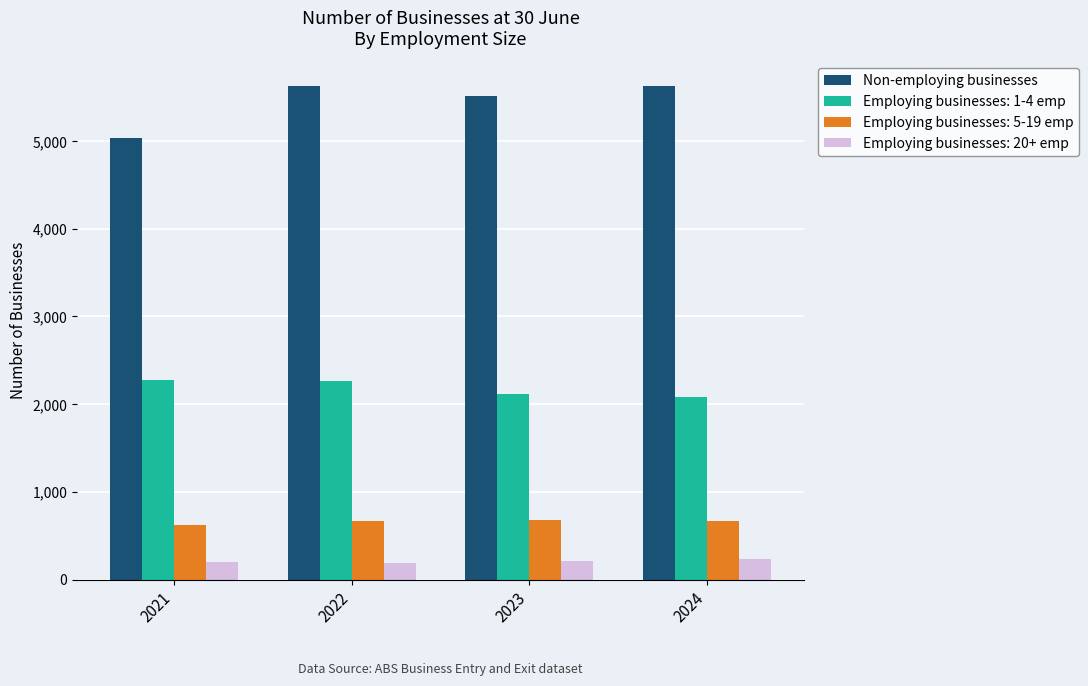

Which series has the widest spread of values?

Non-employing businesses